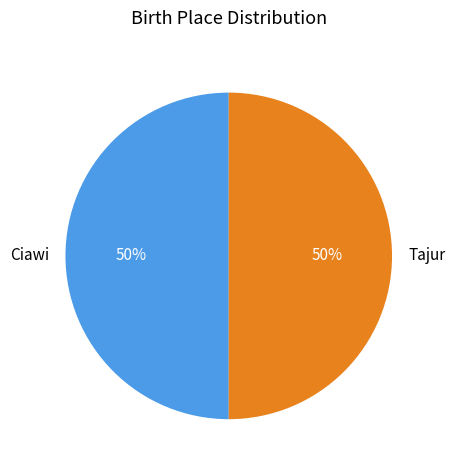

What percentage is the Ciawi slice, to the nearest percent?

50%